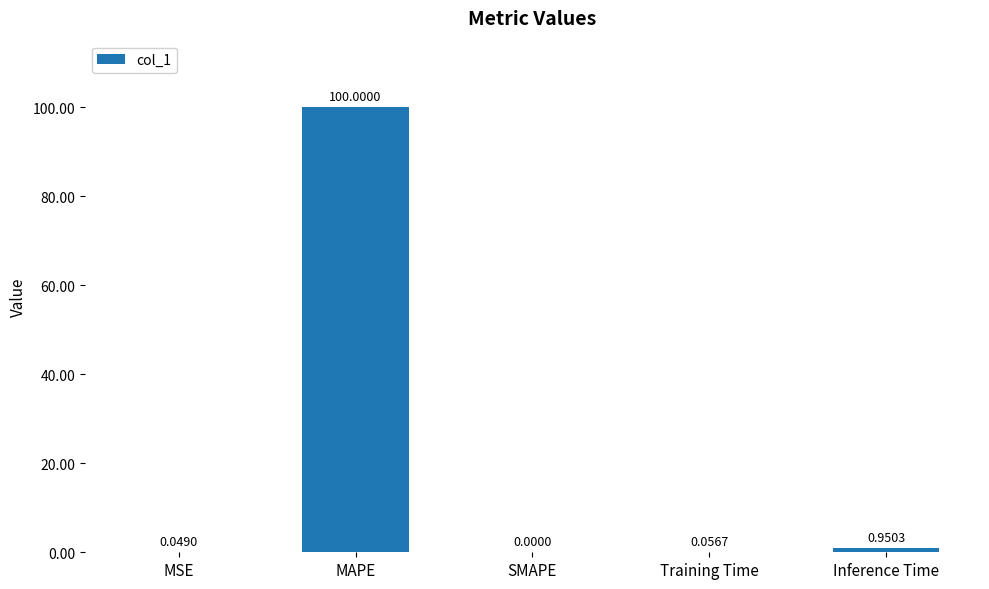

At which label is the value closest to 50?

Inference Time